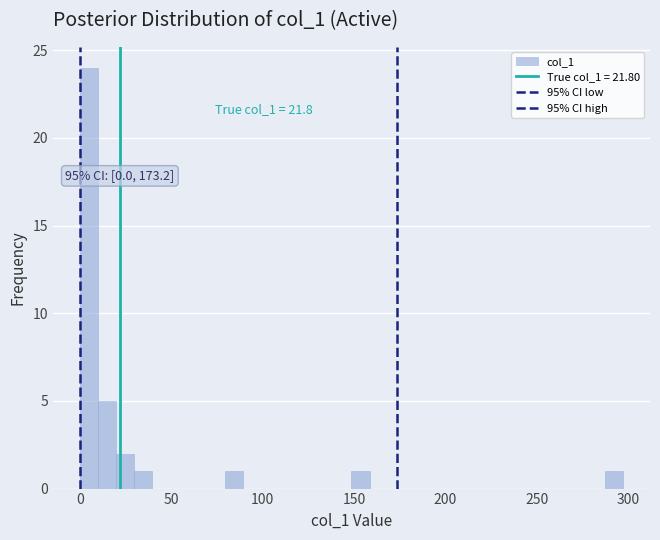

Read against the x-axis, roughly where is the centre of the tallest bar?

5